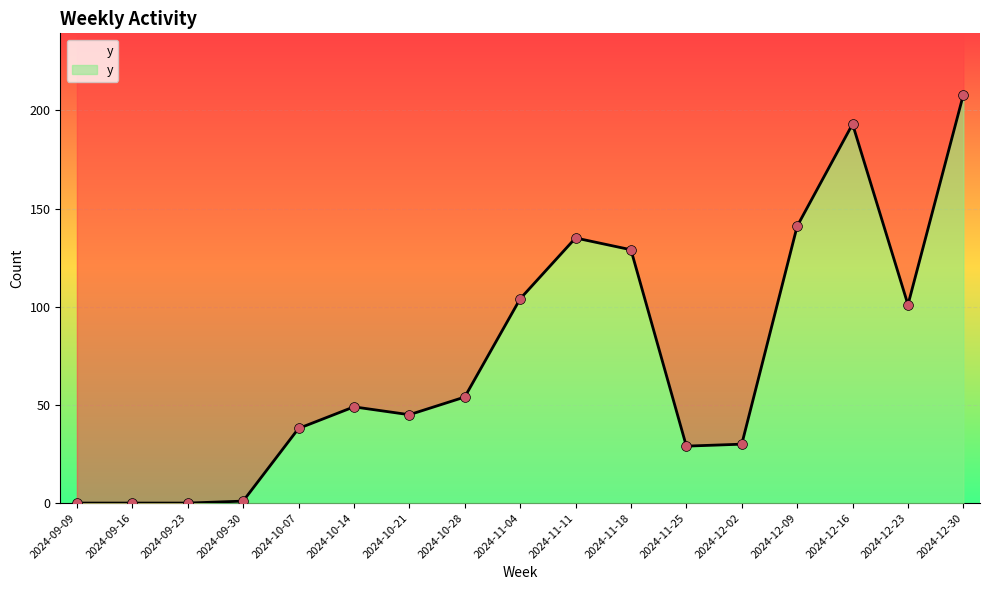

Which has a higher value, 2024-12-09 or 2024-12-30?

2024-12-30